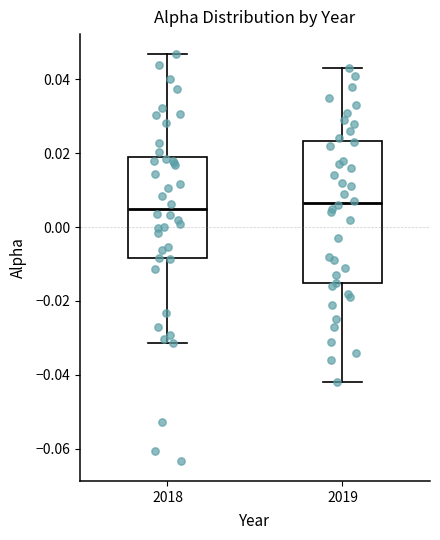

Reading left to right, read every box against the y-axis: the position of its median line, the range the box covers, and the ends of its whiskers. The values are not printed on the chart, so give them approximately, as read against the axis.

2018: median 0.004, box -0.008 to 0.018, whiskers -0.032 to 0.046
2019: median 0.006, box -0.016 to 0.024, whiskers -0.042 to 0.044